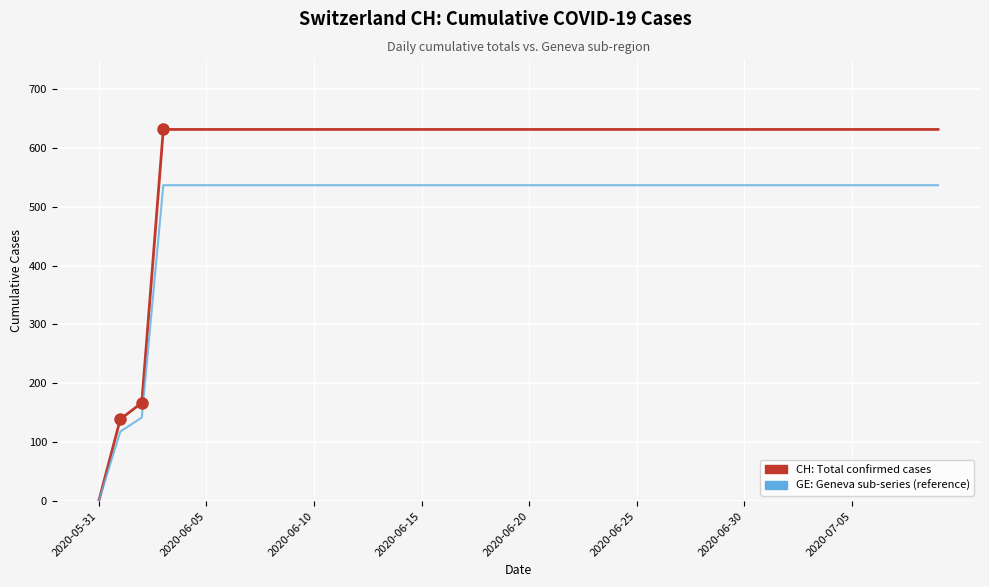

What is the highest value of the CH: Total confirmed cases series?

631.0